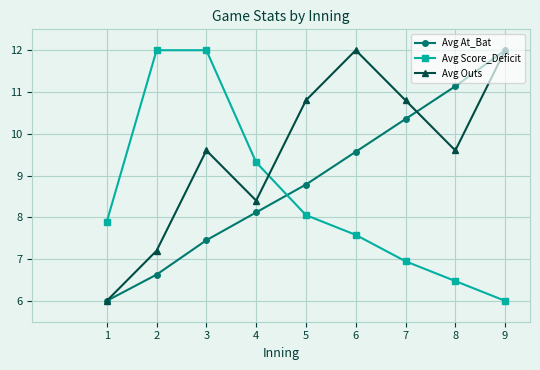

At 3, list the series in order from smallest to largest.

Avg At_Bat, Avg Outs, Avg Score_Deficit